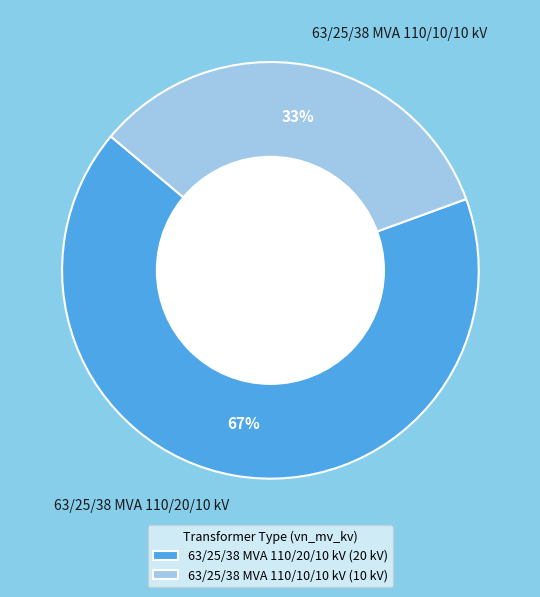

Do 63/25/38 MVA 110/10/10 kV and 63/25/38 MVA 110/20/10 kV together represent more than half of the pie?

Yes